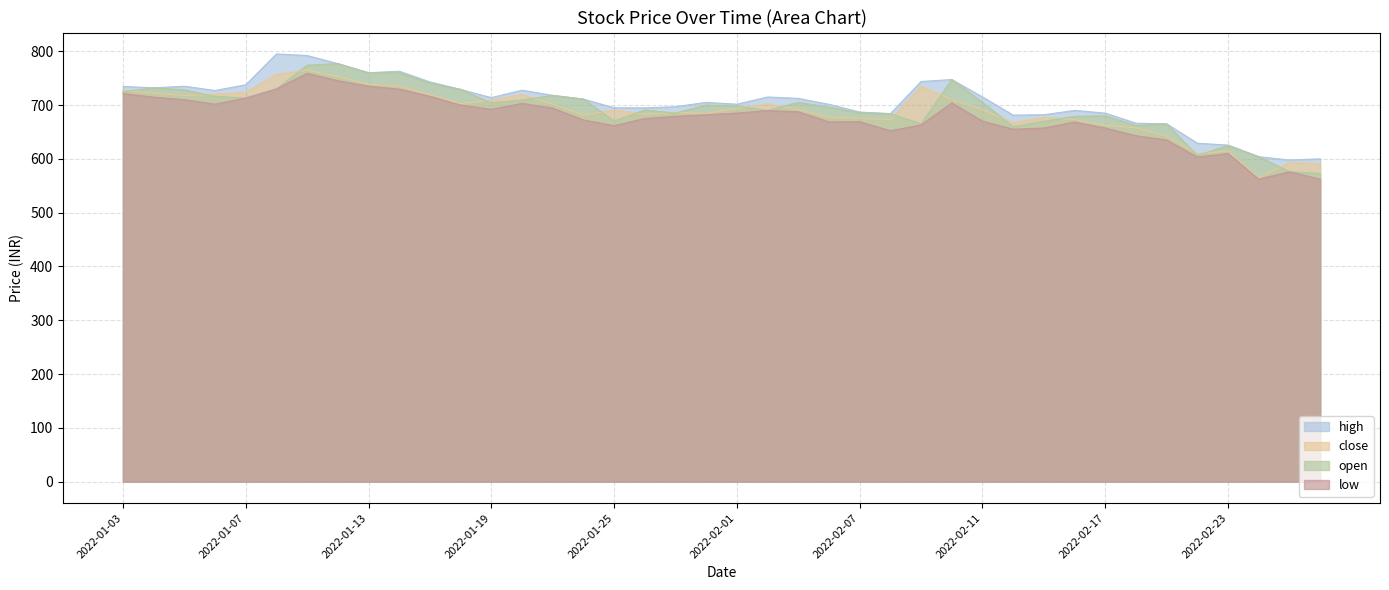

The value of close at 2022-02-14 is 219.7. True or false?

False